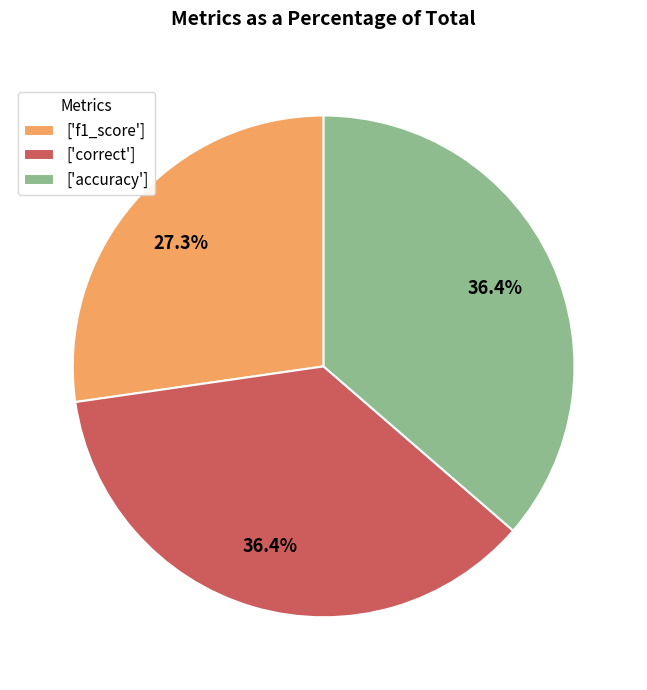

Which slice is the smallest?

['f1_score']